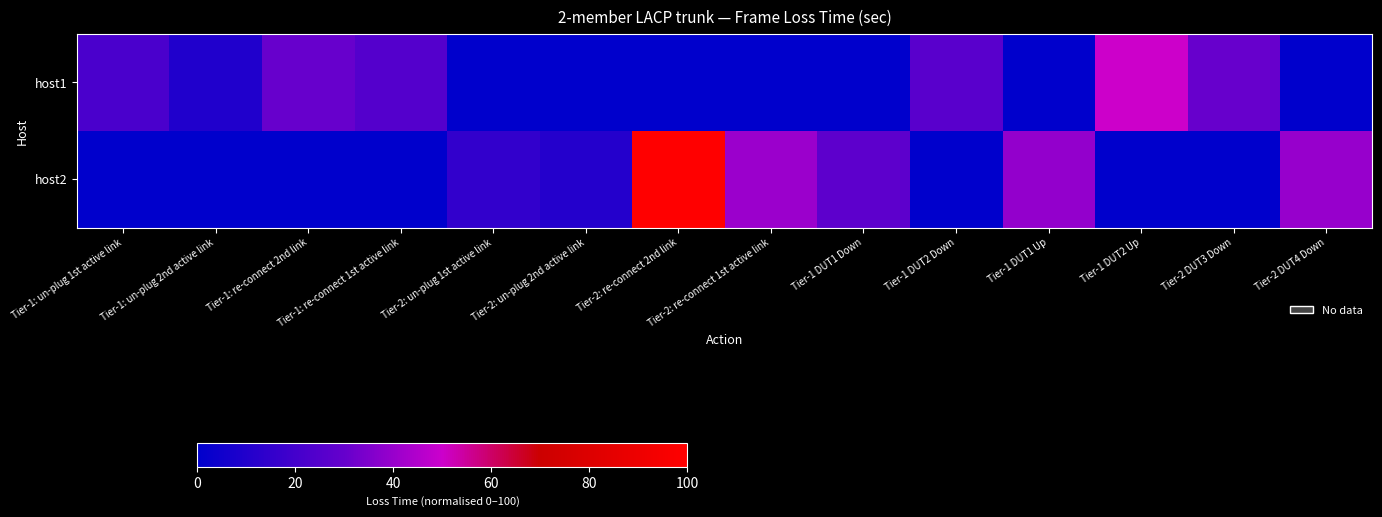

What is the total value across all series at Tier-1 DUT2 Down?

26.5